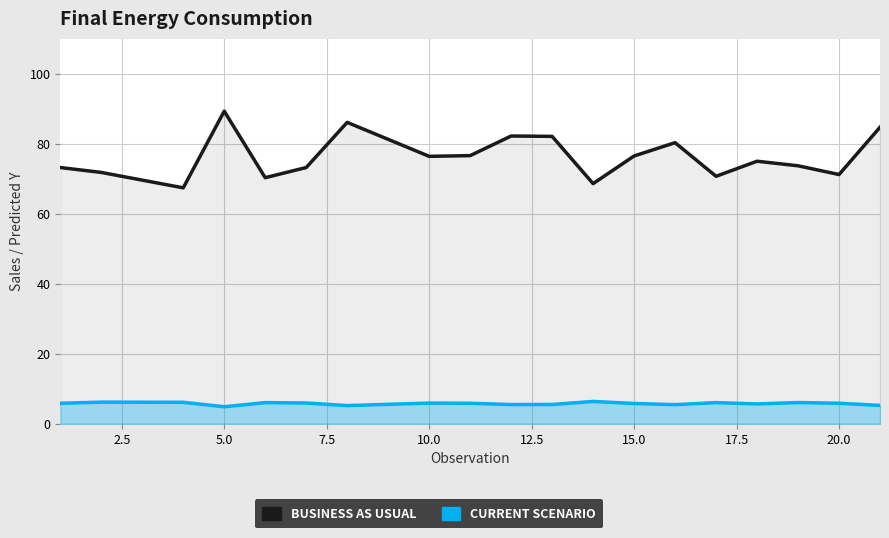

In BUSINESS AS USUAL, how many points are higher than both neighbors (excluding endpoints)?

5